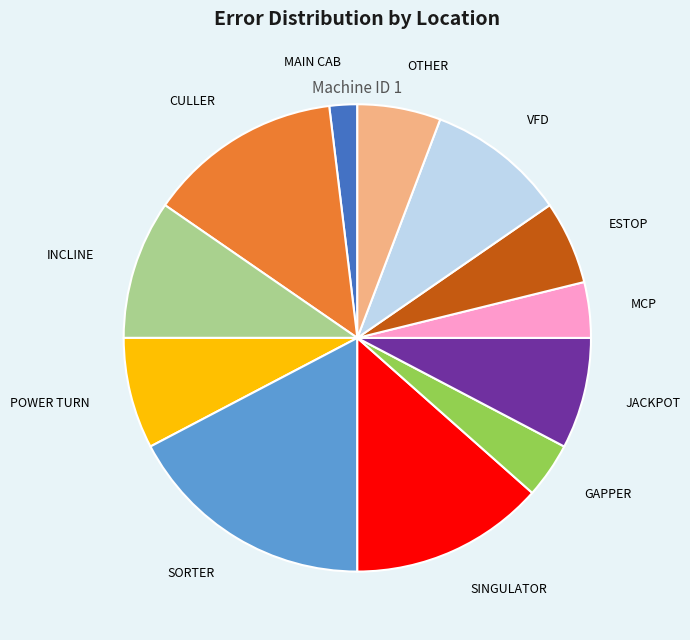

Is there any slice that represents more than half of the pie?

No